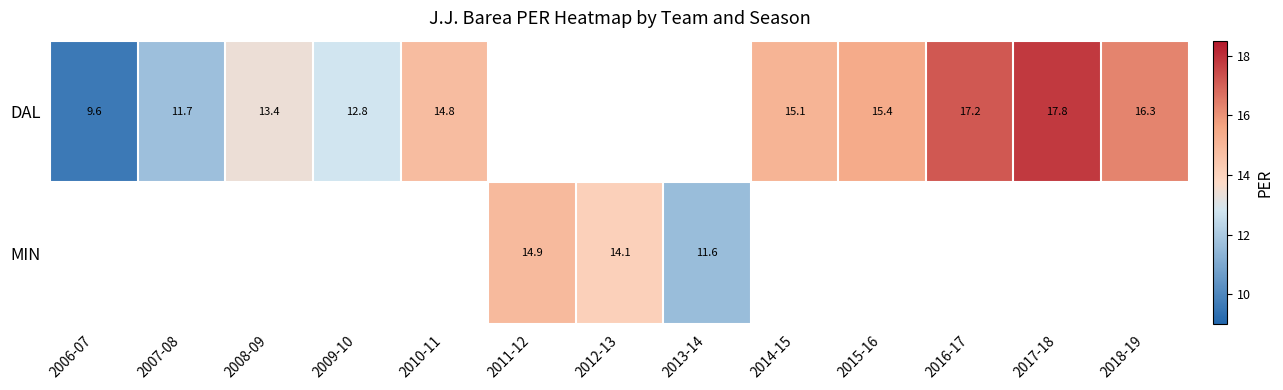

The value of DAL at 2017-18 is 25.0. True or false?

False